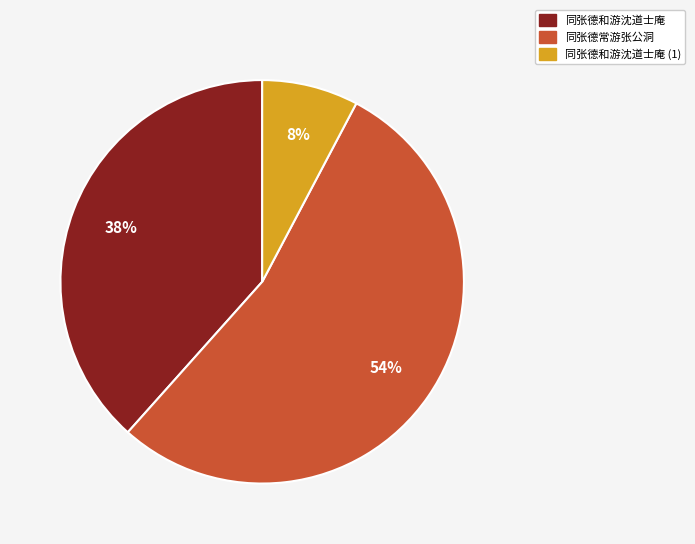

Count the number of slices in the pie.

3